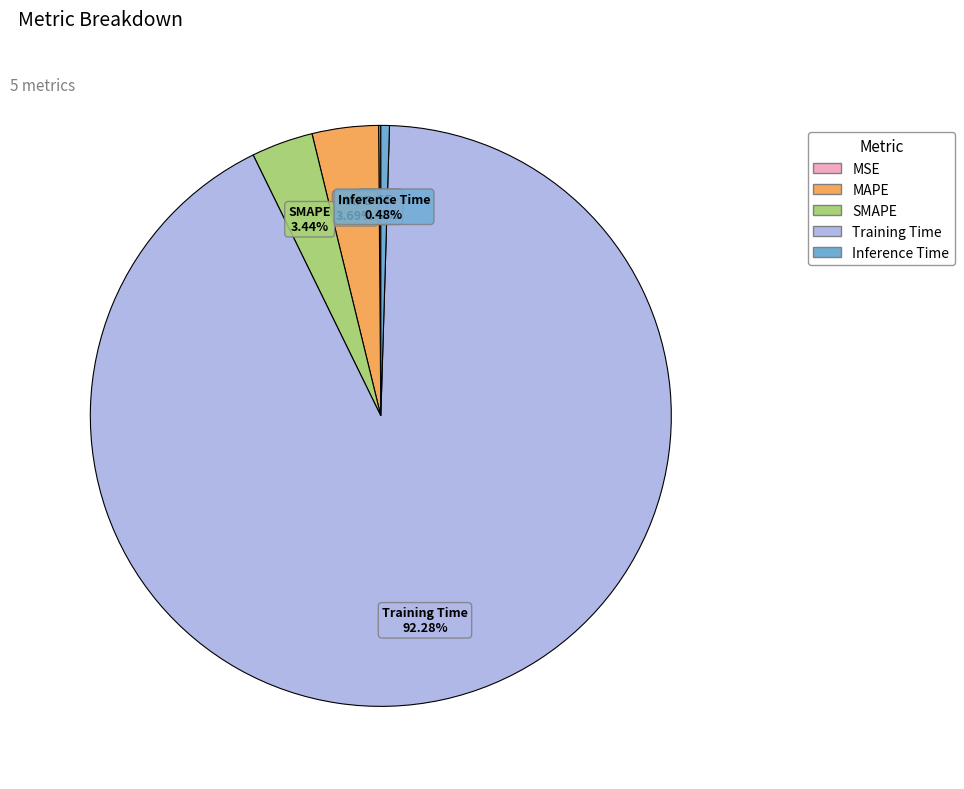

What portion of the pie excludes MAPE?

96.3%